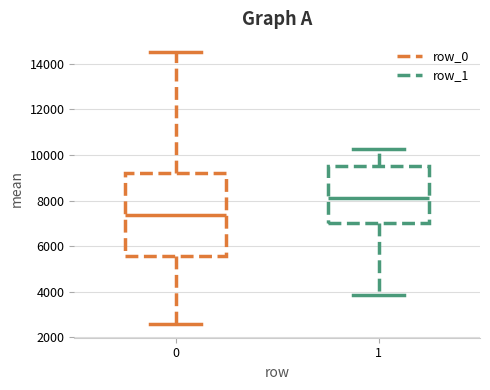

Where does the upper whisker of the box at x = 0 end on the y-axis? The values are not printed on the chart, so give them approximately, as read against the axis.

14400